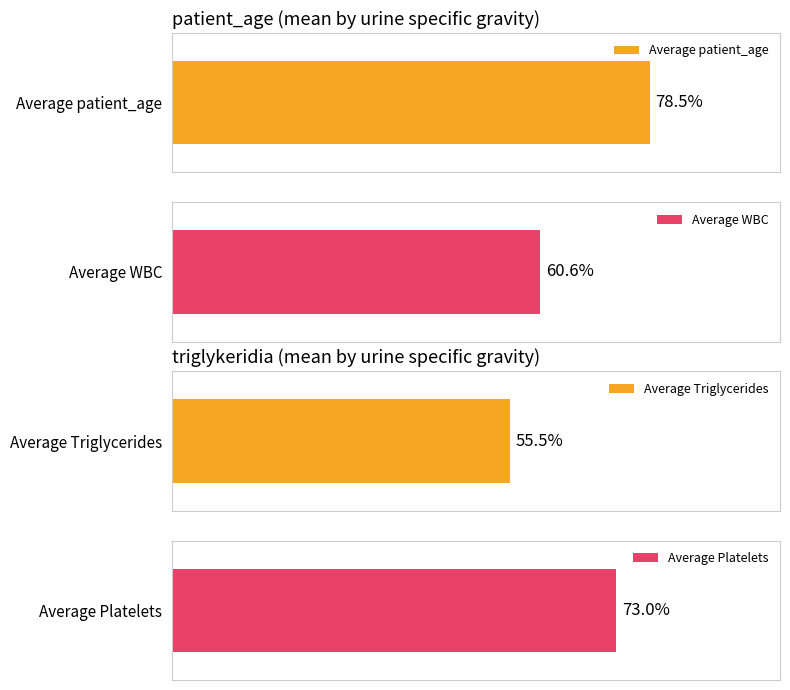

Is the value of patient_age at 1025 greater than the value of triglykeridia at 1025?

No